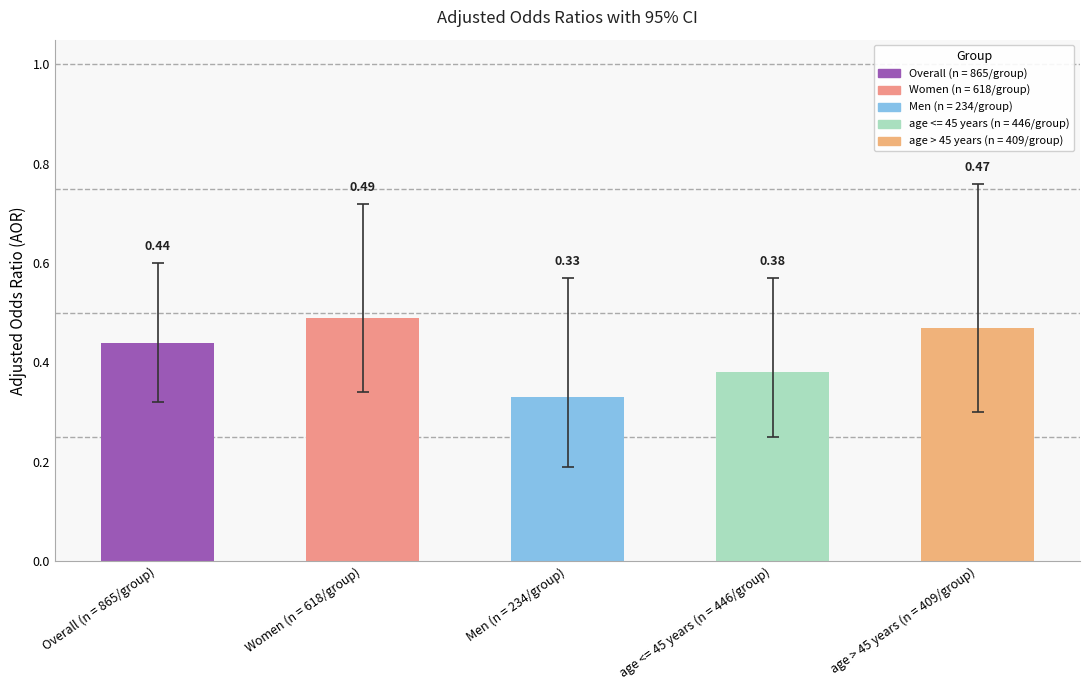

What is the spread (max minus min) of values at age > 45 years (n = 409/group)?

0.5